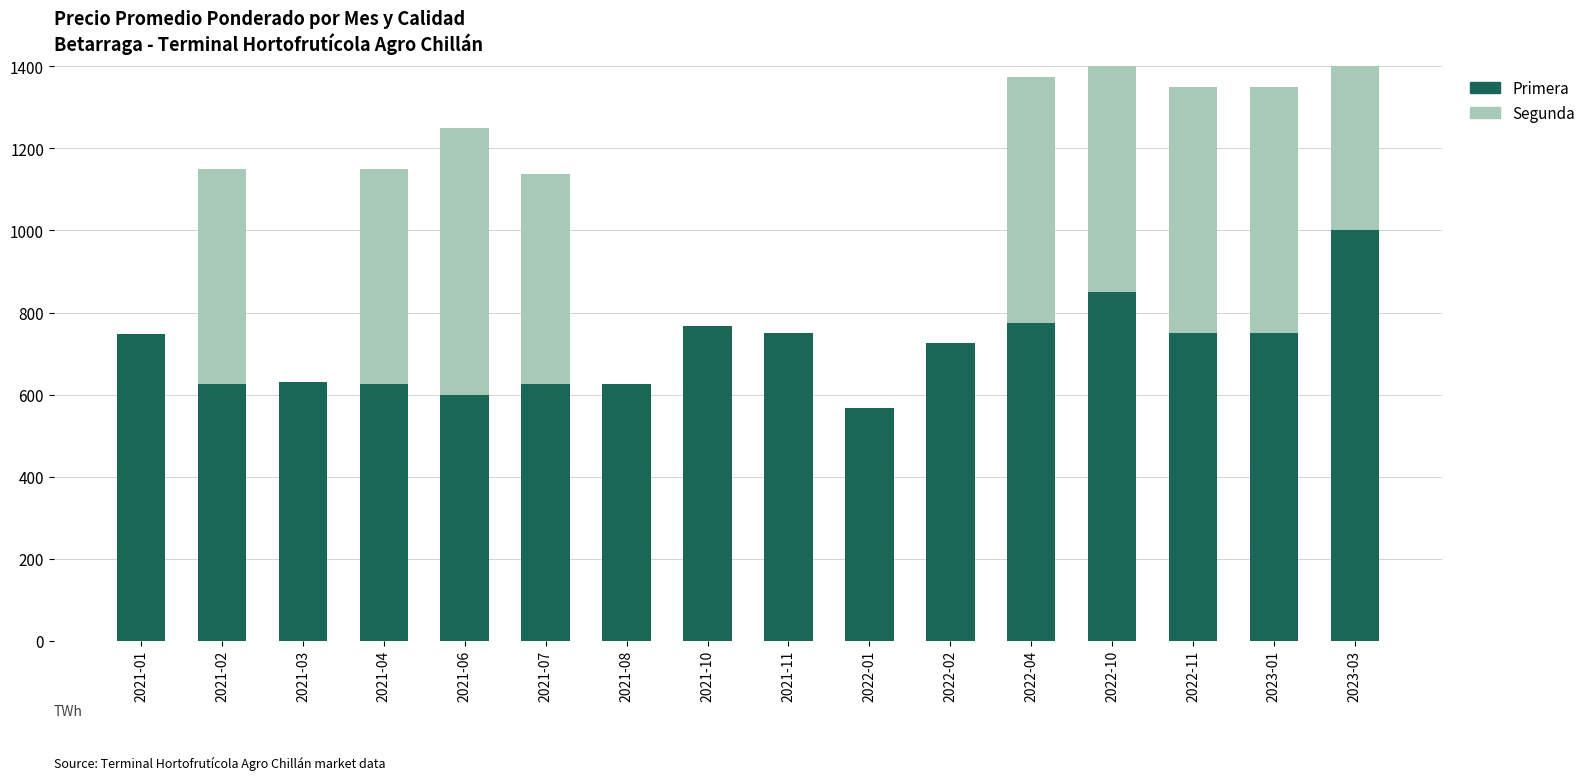

Which series has the largest range (max minus min)?

Segunda